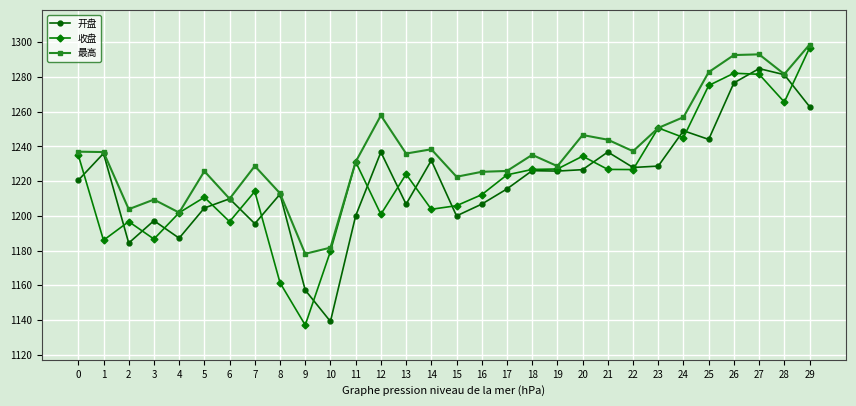

Is the value of 开盘 at 10 greater than the value of 最高 at 28?

No